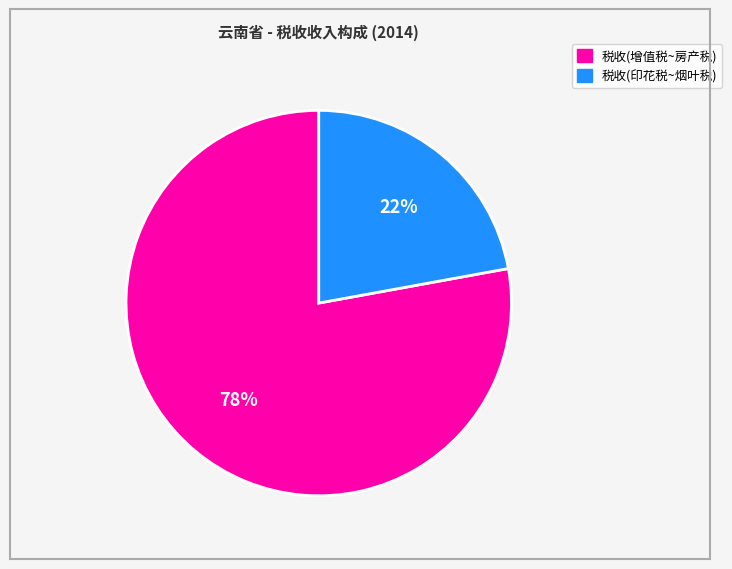

Count the number of slices in the pie.

2